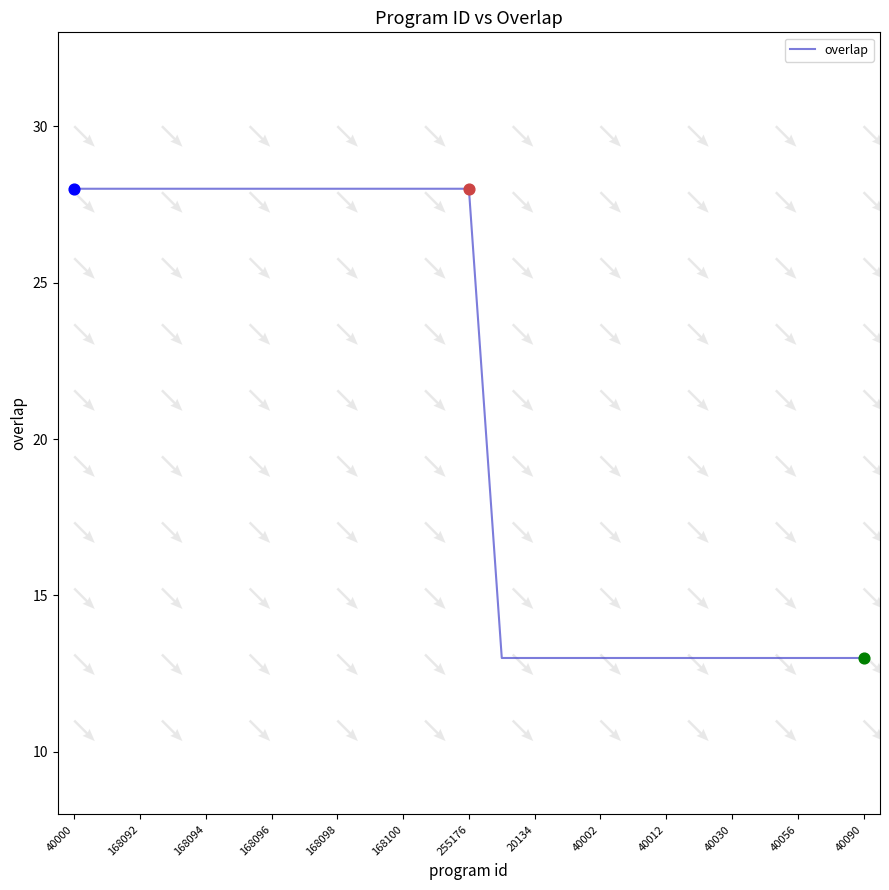

What is the highest value of the overlap series?

28